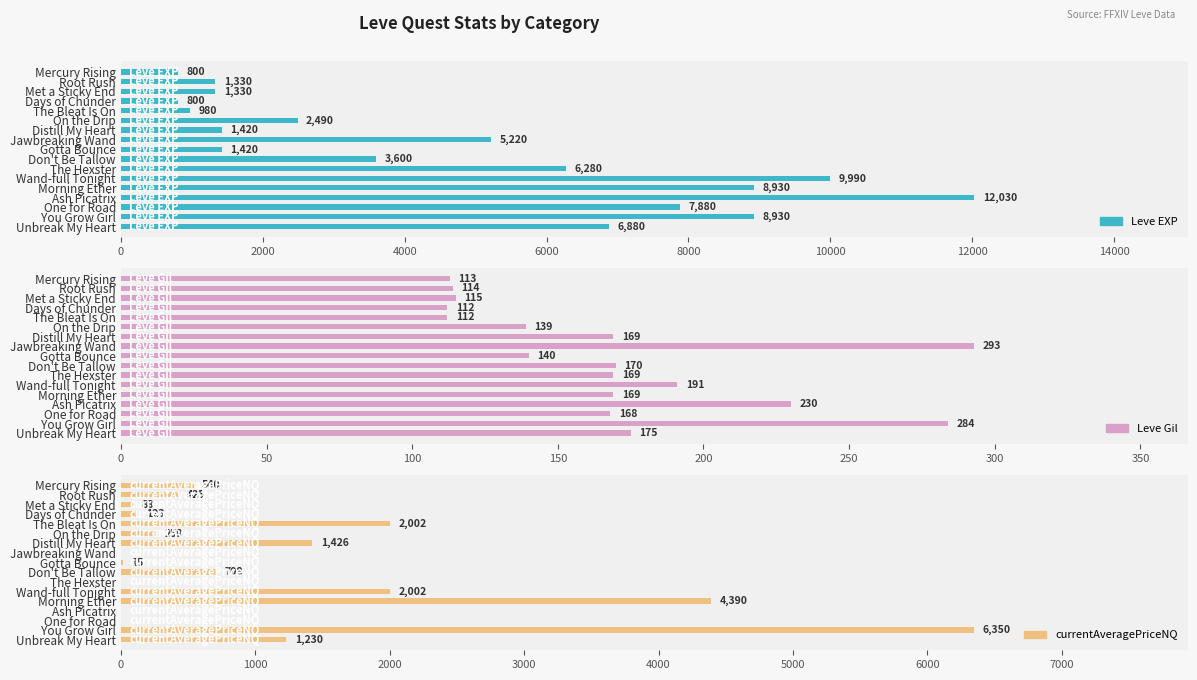

What is the difference between the maximum and second lowest values in the Leve Gil series?

181.0